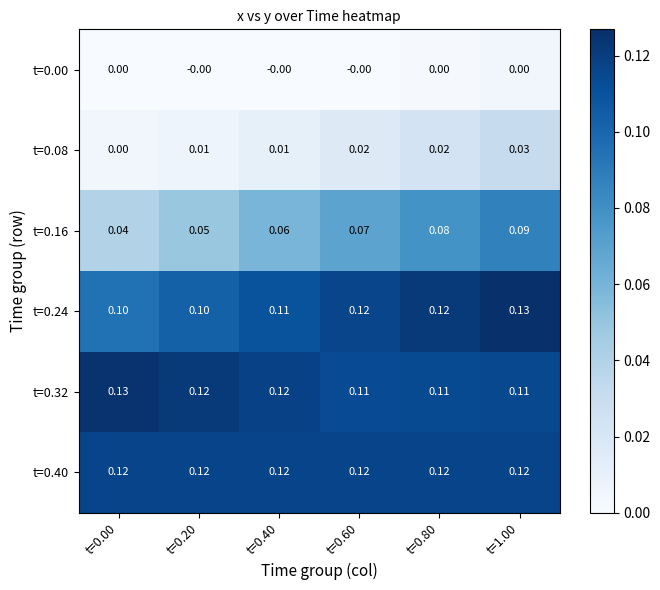

How many positive values does the t=0.08 series have?

5